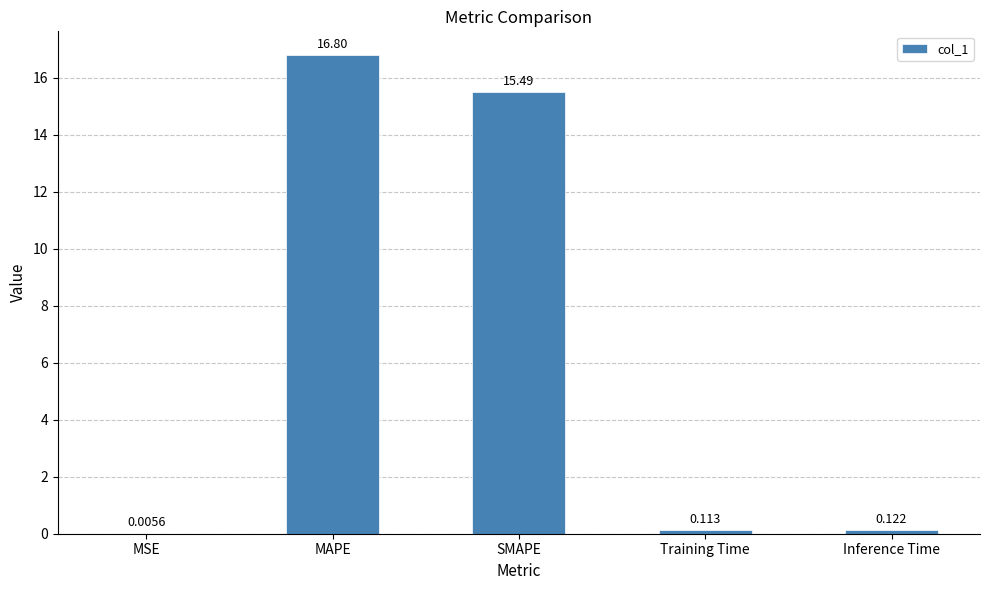

At which label is the value closest to 8?

SMAPE